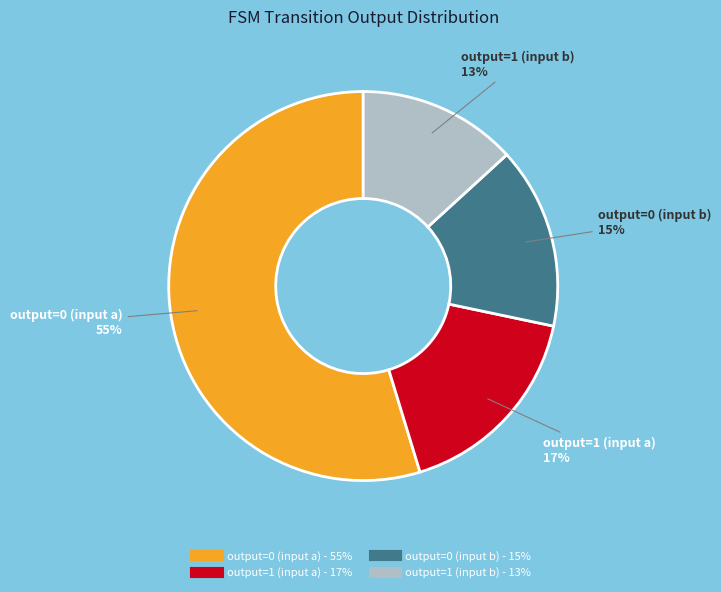

To the nearest percent, what percentage of the pie is output=0 (input b)?

15%